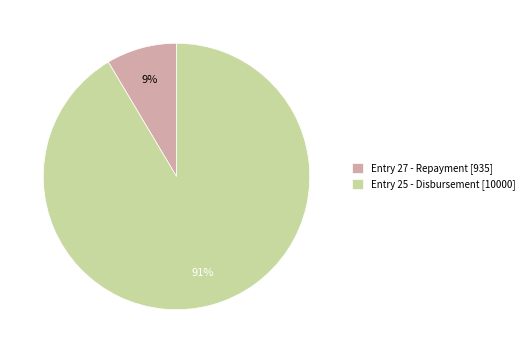

Which category has the biggest portion of the pie?

Entry 25 - Disbursement [10000]